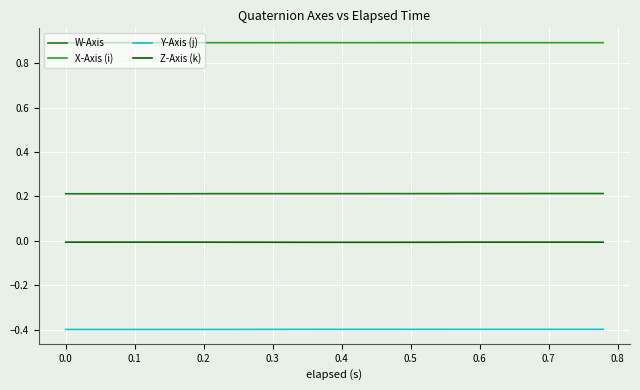

True or false: X-Axis (i) and Z-Axis (k) cross at least once.

False